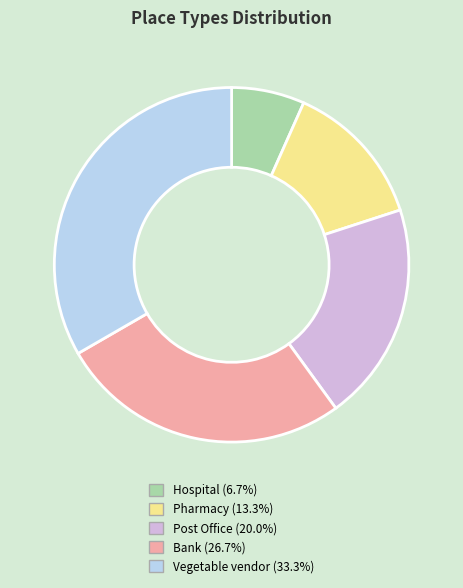

How many segments does this pie chart have?

5